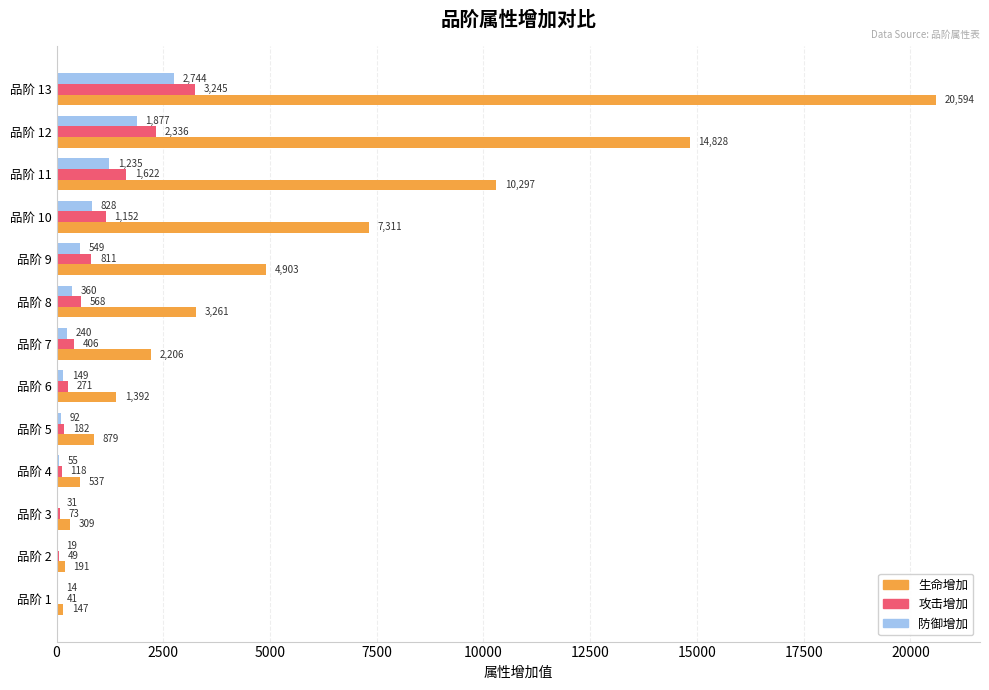

True or false: 生命增加 has a value of 191 at 品阶 2.

True